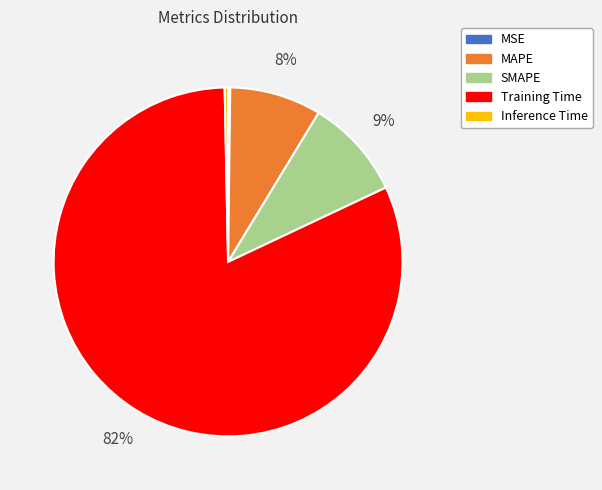

True or false: MAPE accounts for 8% of the total.

True